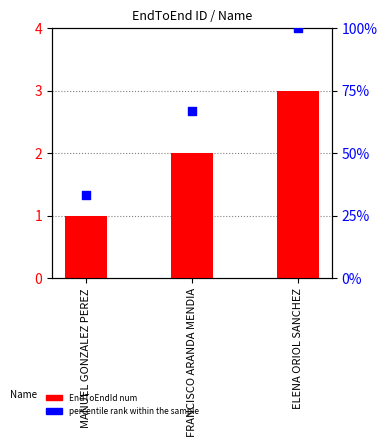

Which series has the largest Y range (max minus min)?

percentile rank within the sample